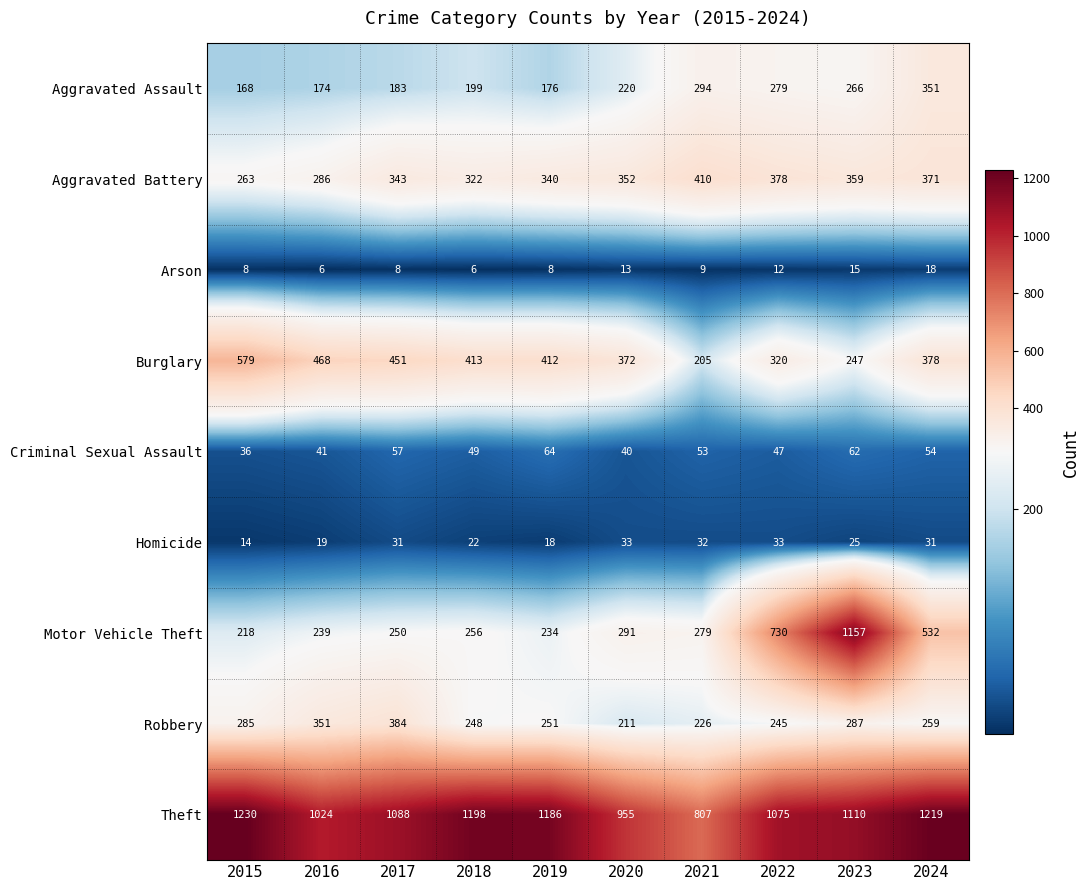

What value does the Motor Vehicle Theft series have at 2019, to the nearest 10?

230